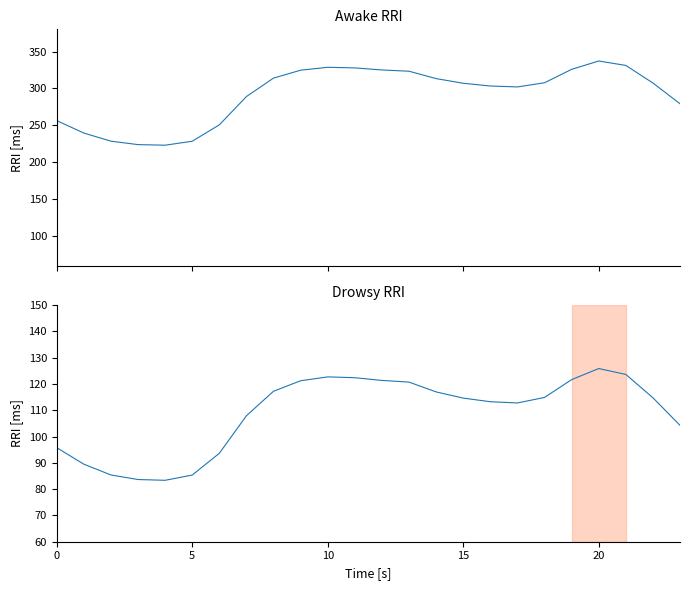

How many interior local valleys does the 0 series have?

2